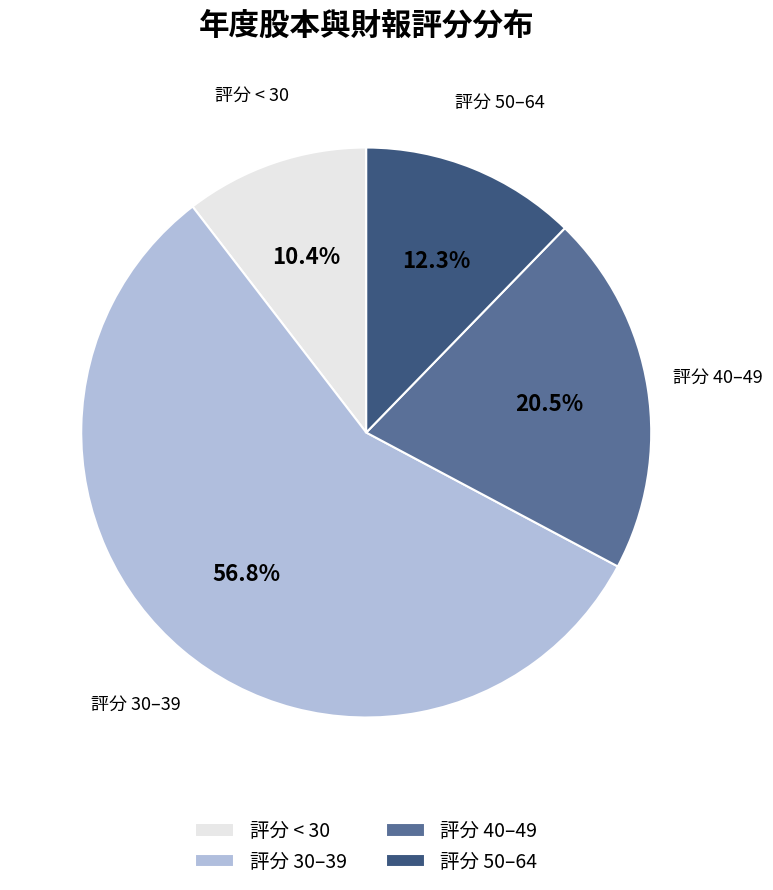

What portion of the pie excludes 評分 40–49?

79.5%